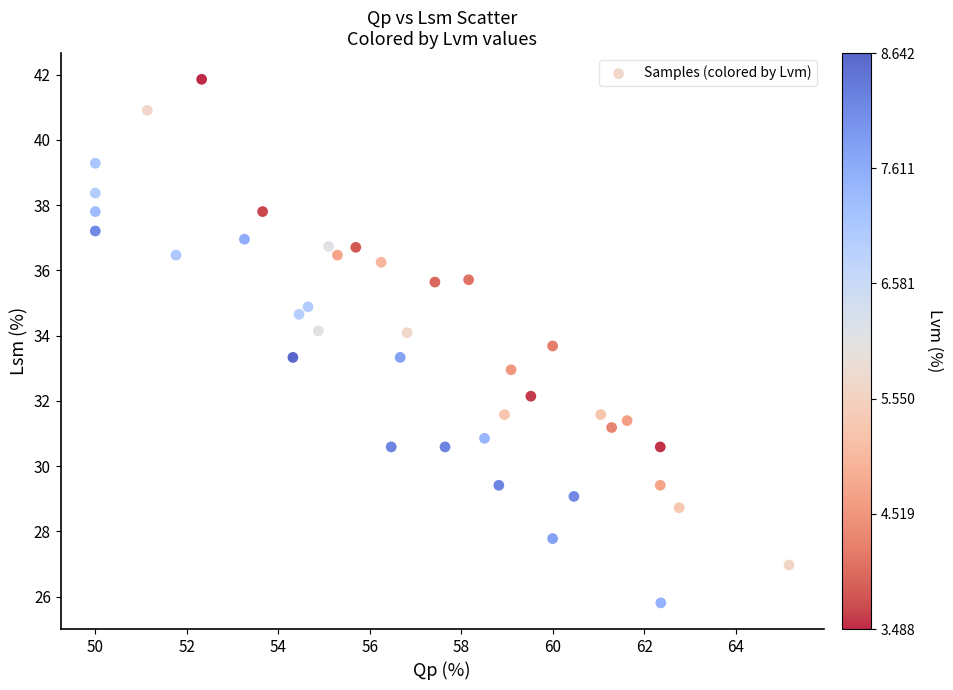

What is the range of Y values (max minus min)?

16.1